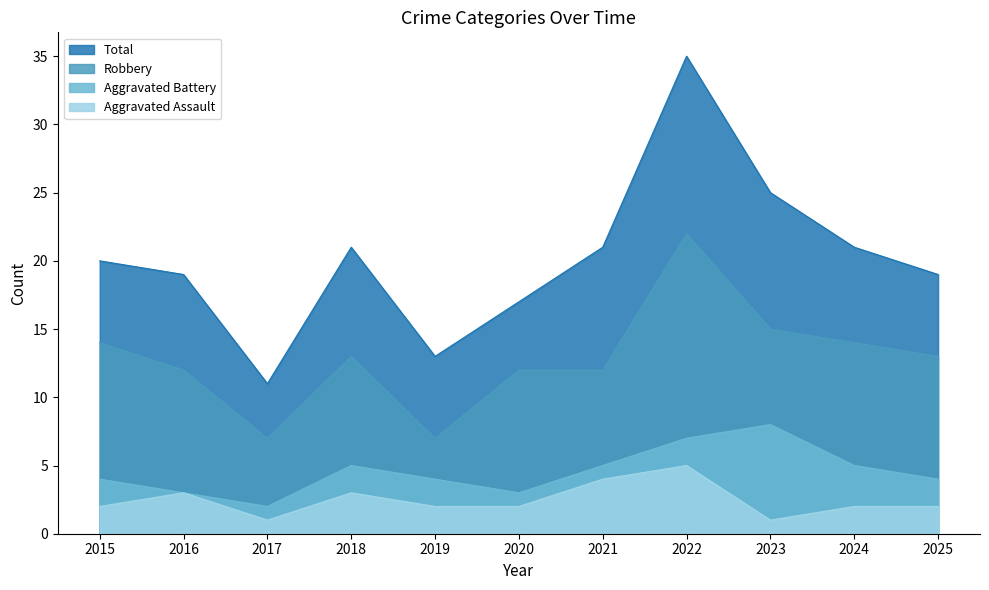

Reading left to right, list all the values displayed in this chart.

Aggravated Assault: 2	3	1	3	2	2	4	5	1	2	2
Aggravated Battery: 4	3	2	5	4	3	5	7	8	5	4
Robbery: 14	12	7	13	7	12	12	22	15	14	13
Total: 20	19	11	21	13	17	21	35	25	21	19